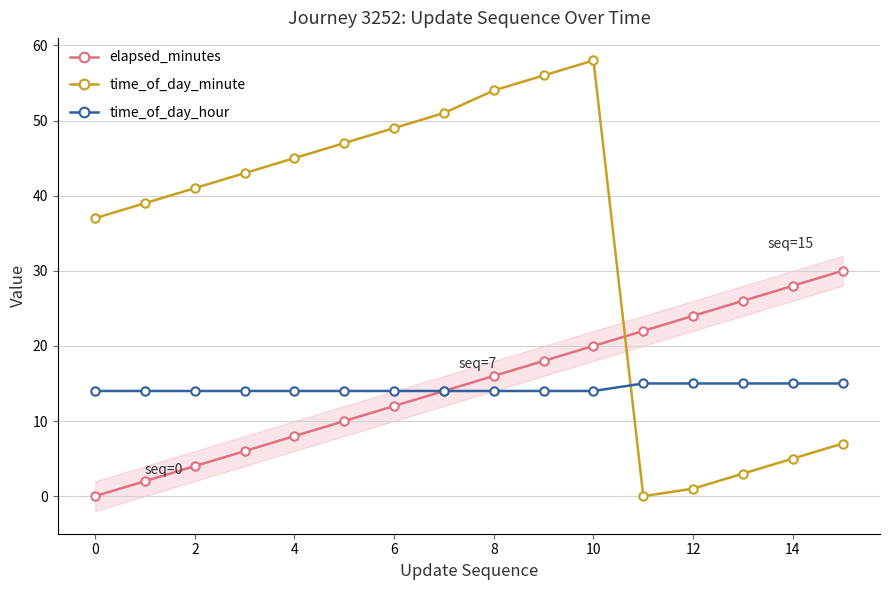

List the series in order of their peak value, highest first.

time_of_day_minute, elapsed_minutes, time_of_day_hour